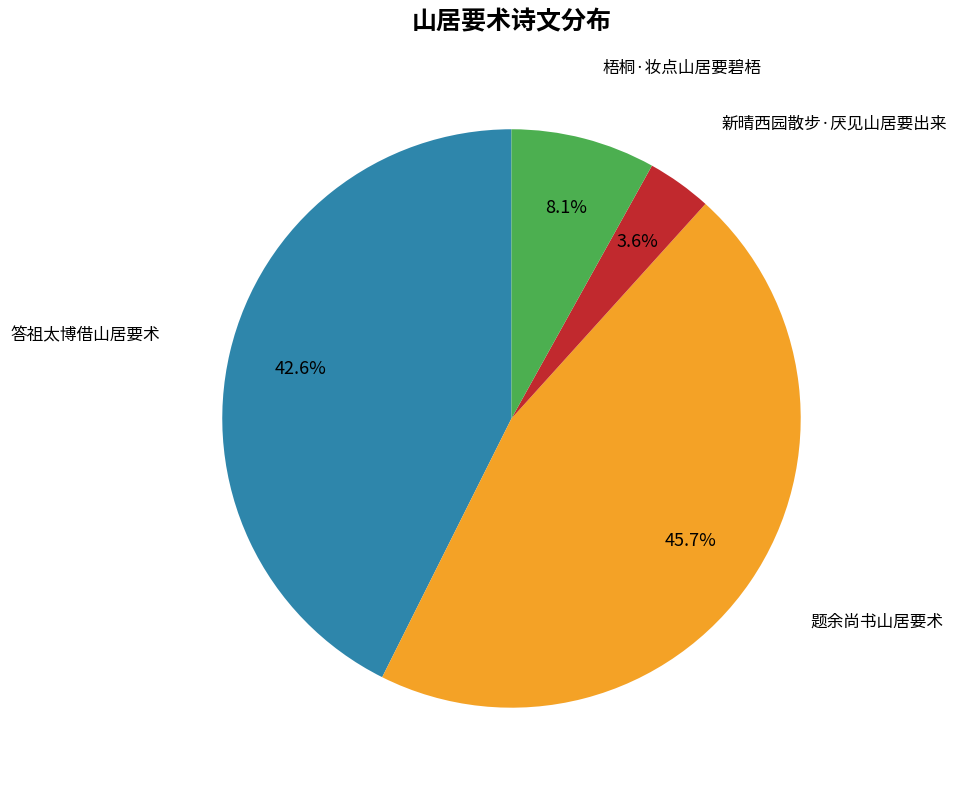

Does any single category account for the majority?

No